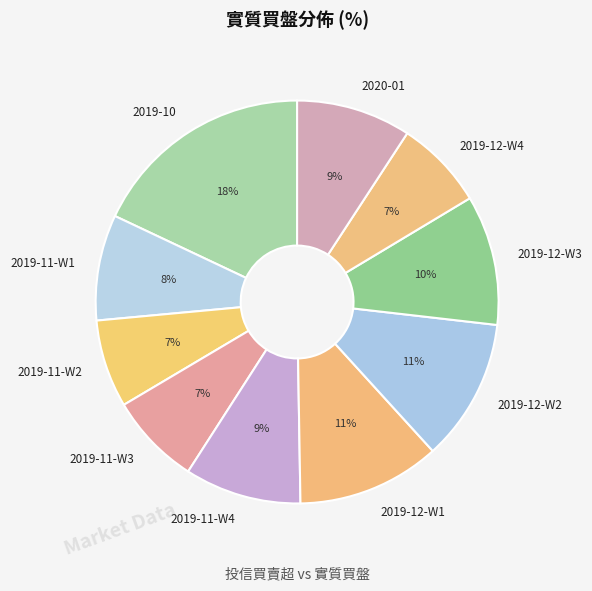

Does 2020-01 represent more than half of the total?

No